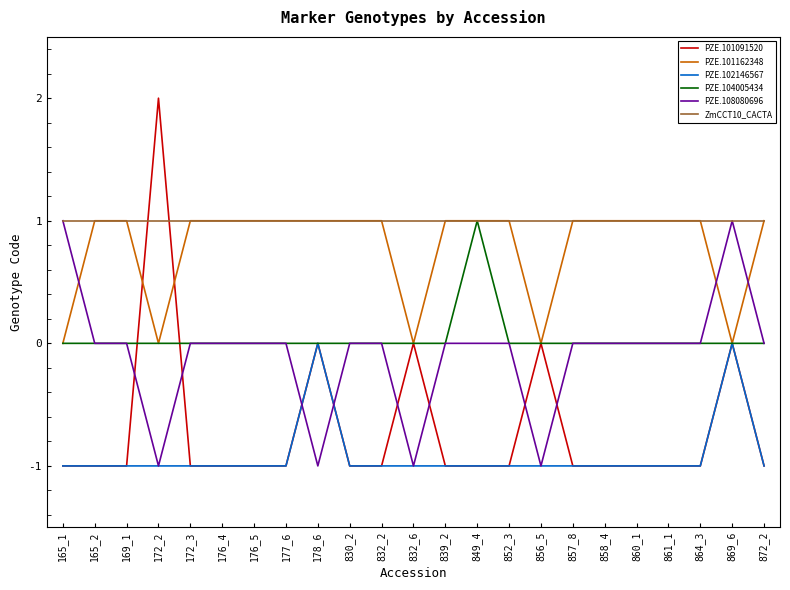

Which series has the largest range (max minus min)?

PZE.101091520